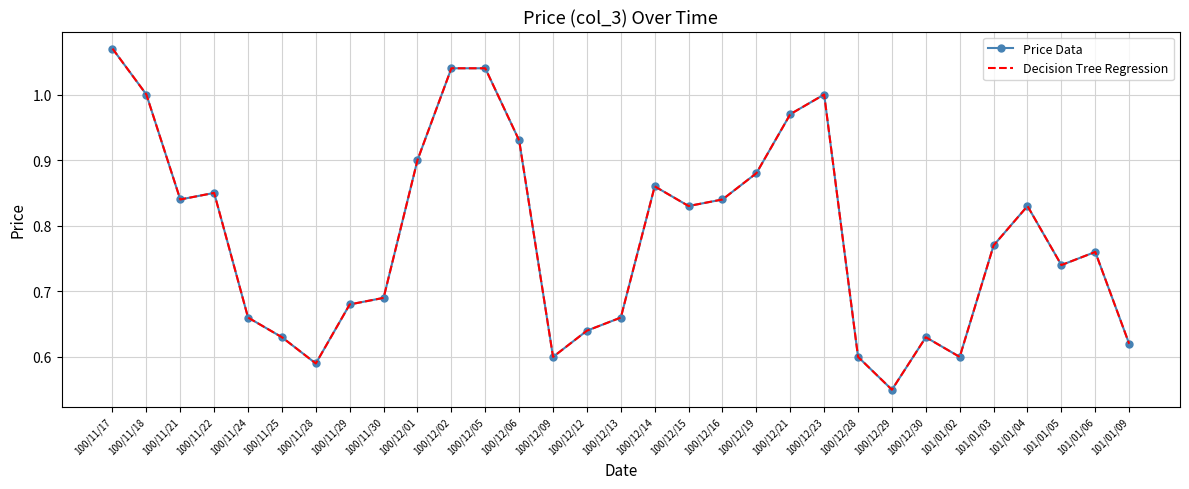

How many interior local peaks does the Price Data series have?

6